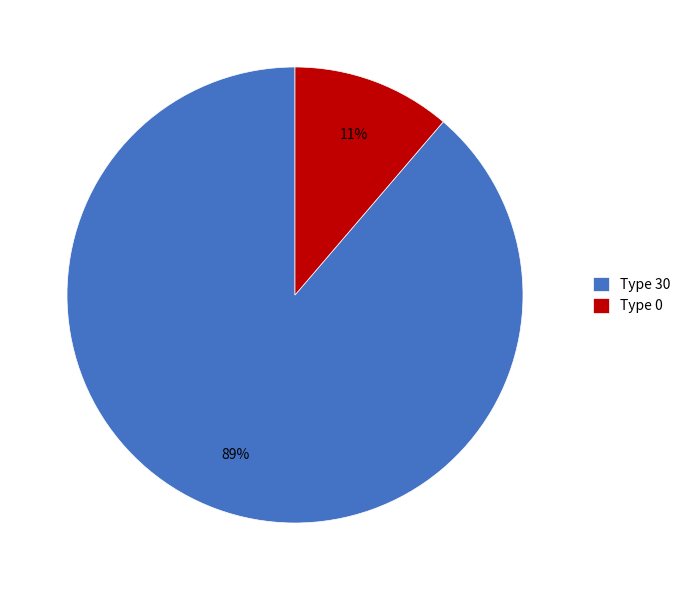

Is it true that Type 0 is 11% of the pie?

True